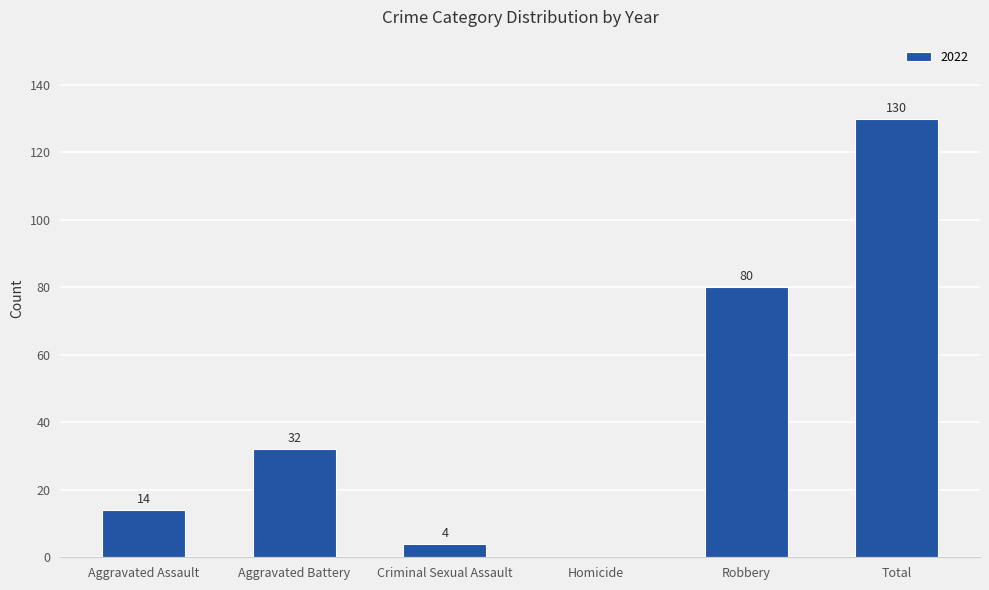

Where is the data nearest to the value 65?

Robbery